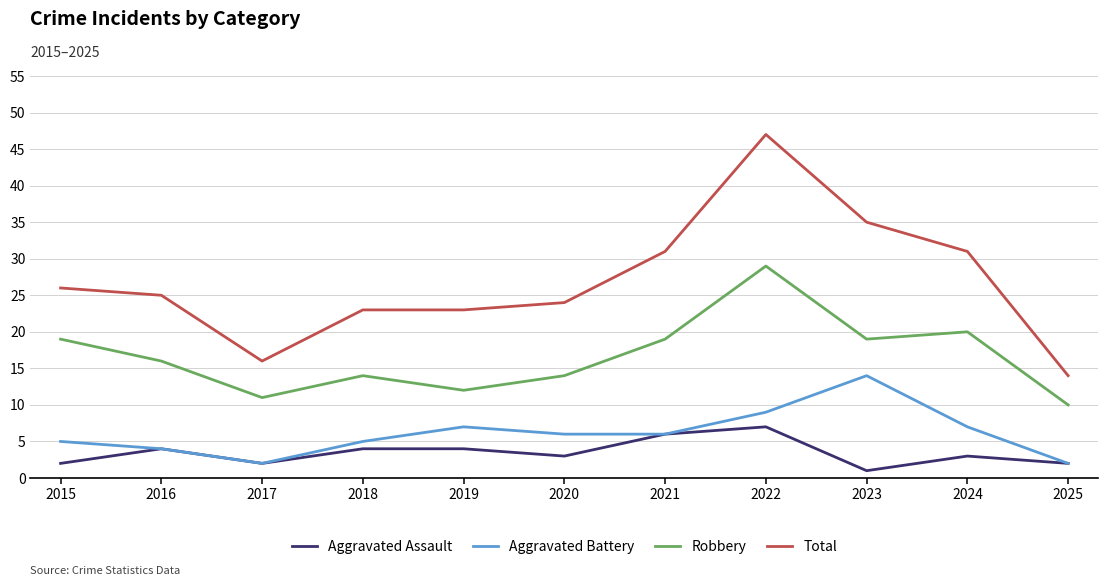

What is the difference between the maximum and minimum values in the Robbery series?

19